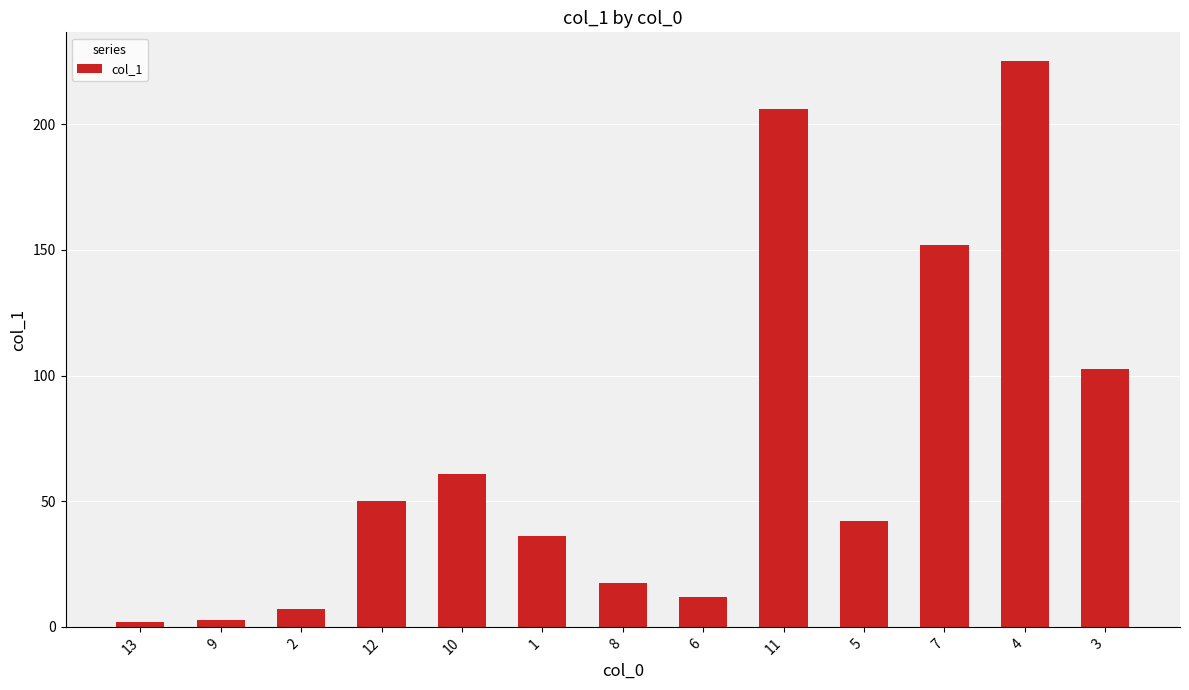

What is the change in value from 8 to 11?

+188.8